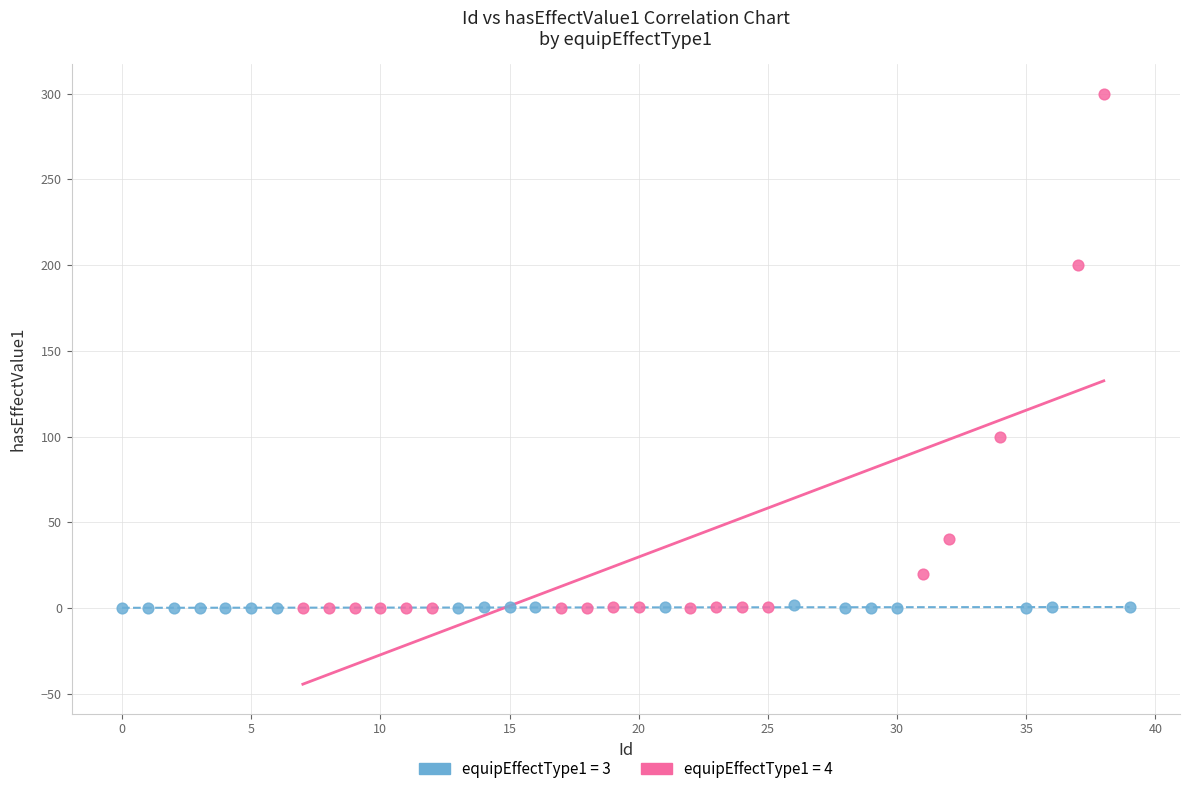

Which series has the largest Y range (max minus min)?

equipEffectType1 = 4